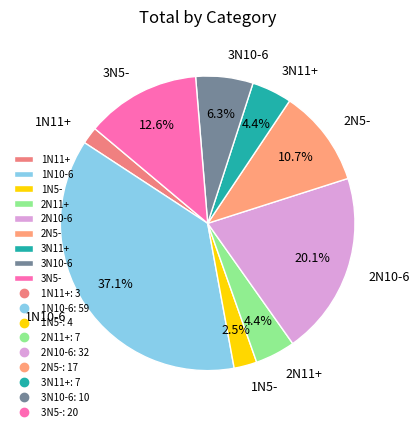

The 1N11+ slice represents 14% of the pie. True or false?

False